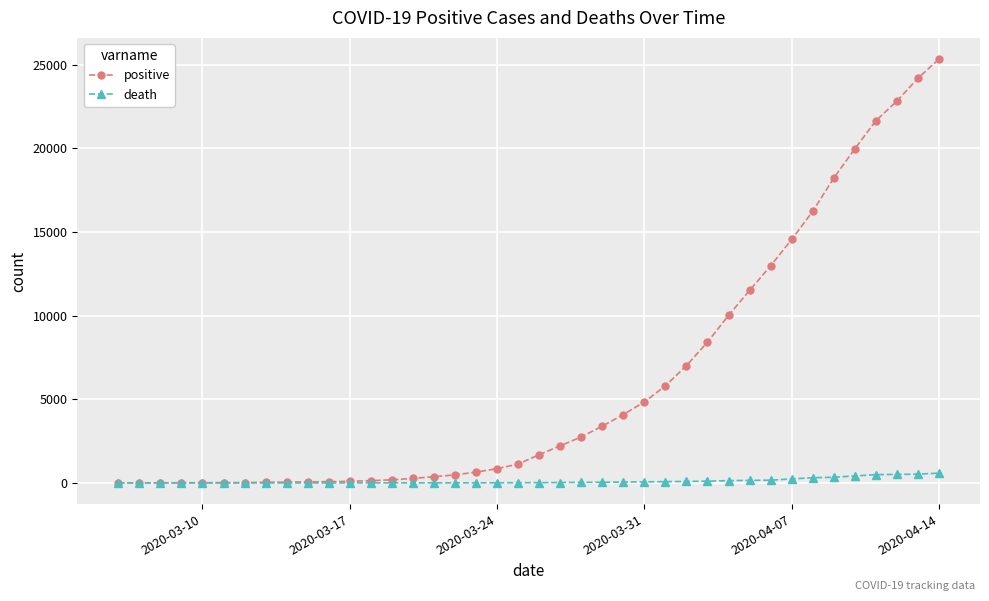

What is the maximum value for death?

584